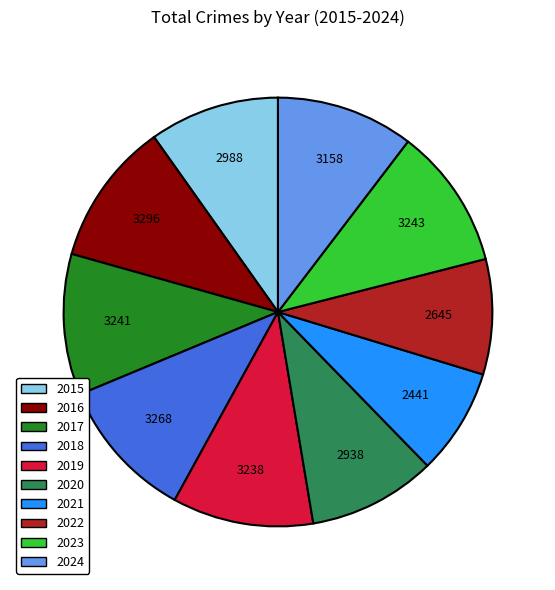

Is 2021 the majority of the pie?

No